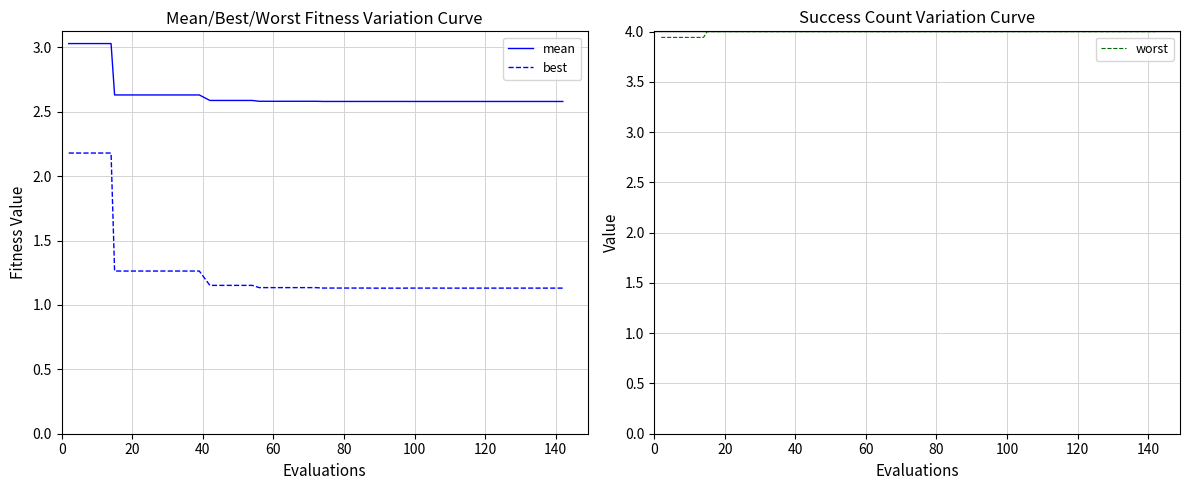

What is the value of the best point at the 1st from the left?

2.2